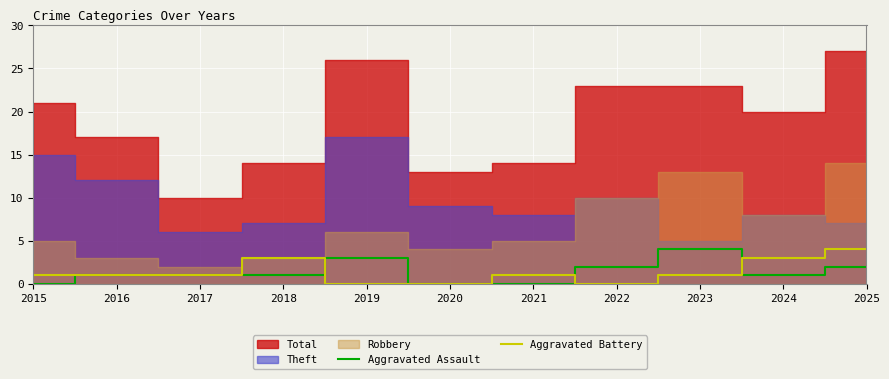

Is it true that Aggravated Assault equals -3 at 2020?

False